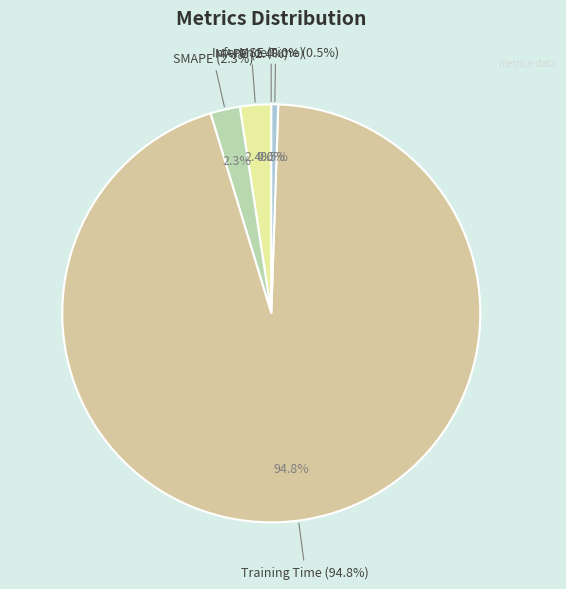

To the nearest percent, what is the difference between the largest and smallest slice percentages?

95%